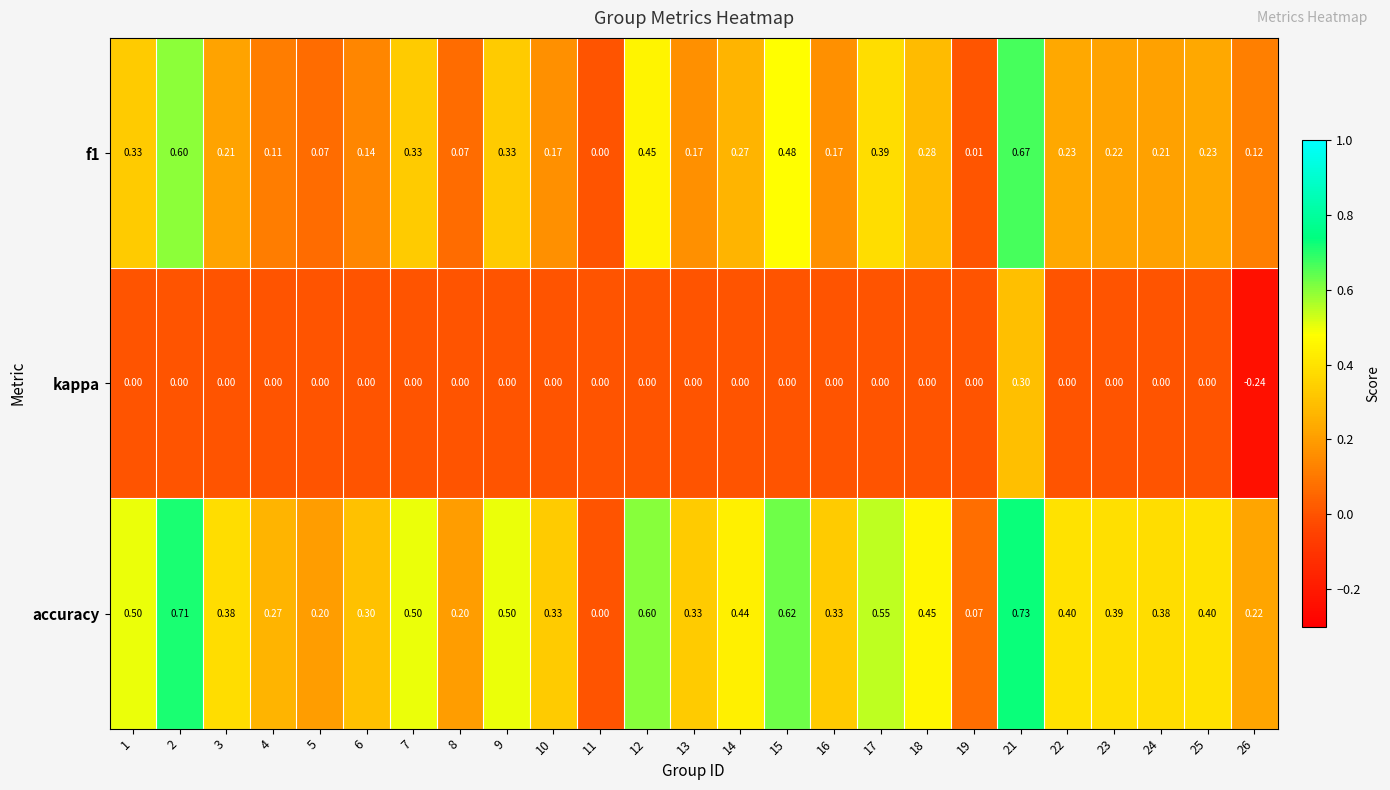

Which series has the largest total across all categories?

accuracy